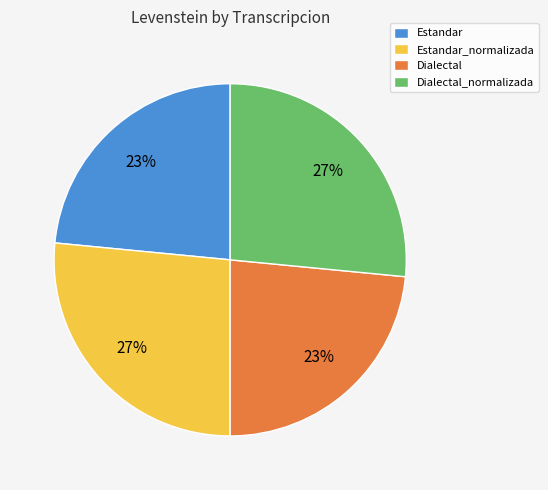

Is there any slice that represents more than half of the pie?

No